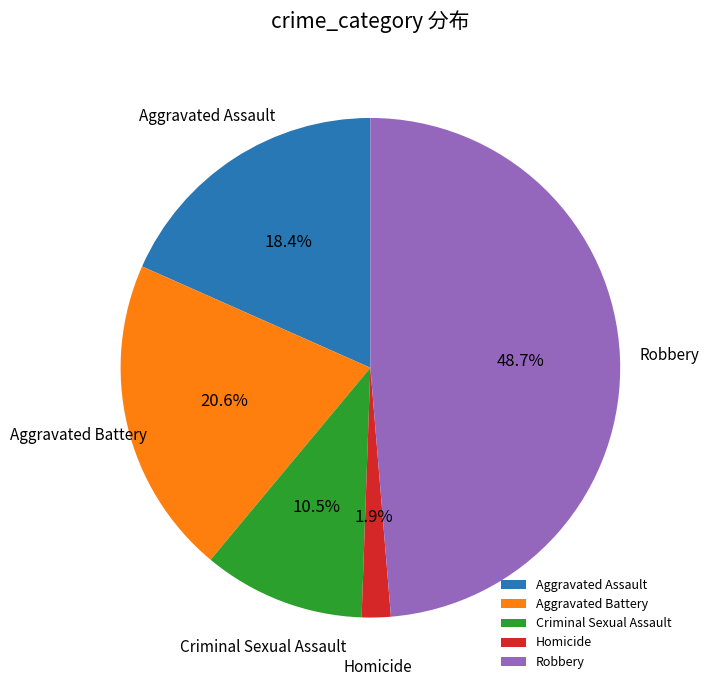

Count the number of slices in the pie.

5